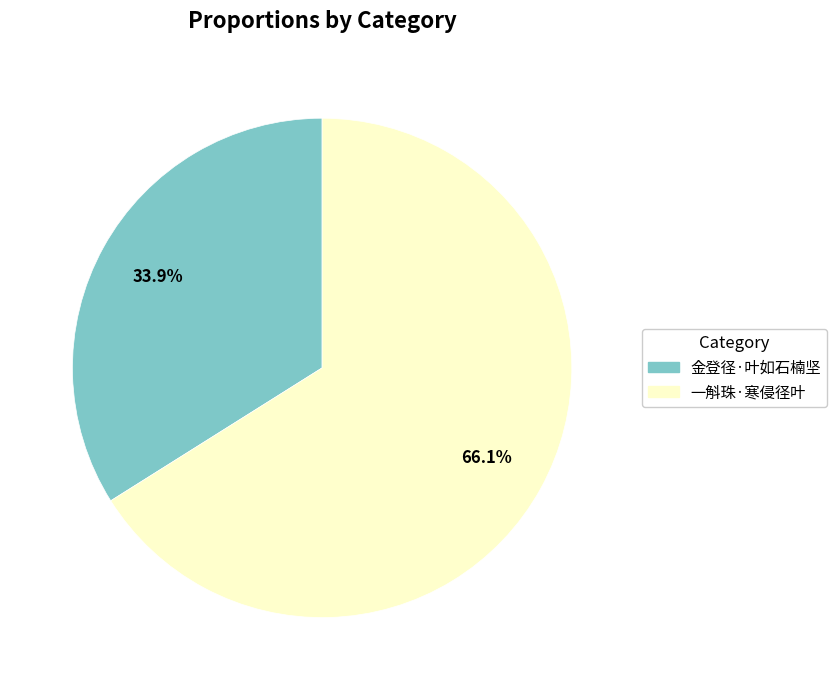

Which slice is the largest?

一斛珠·寒侵径叶